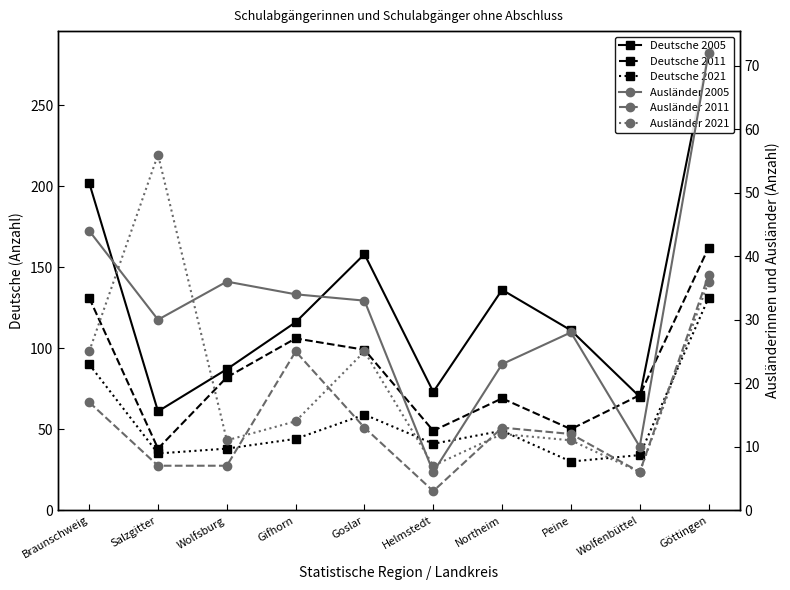

Is this an area chart (filled region under the line)?

No